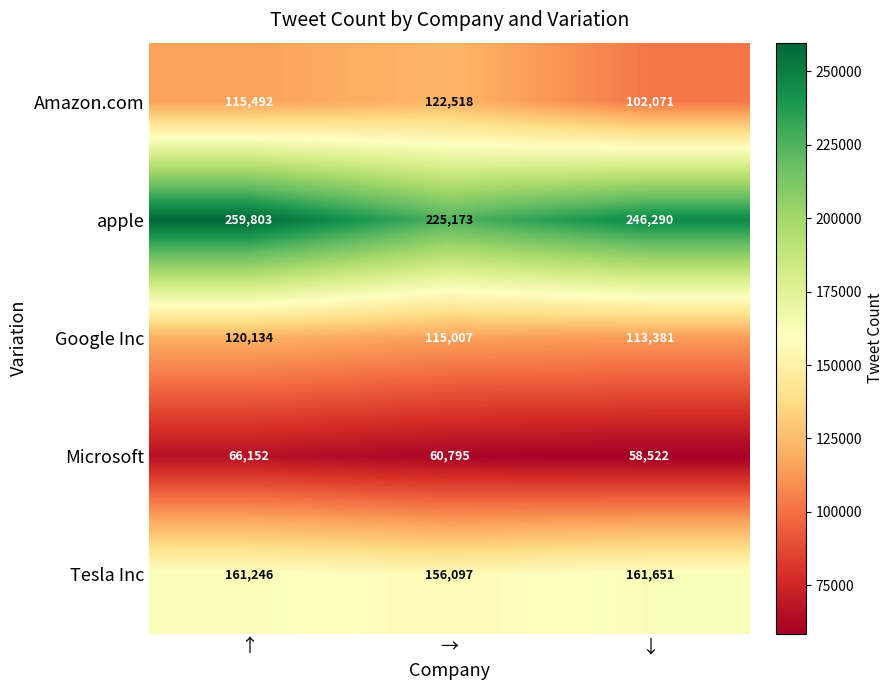

Which category has the lowest value across all series?

↓